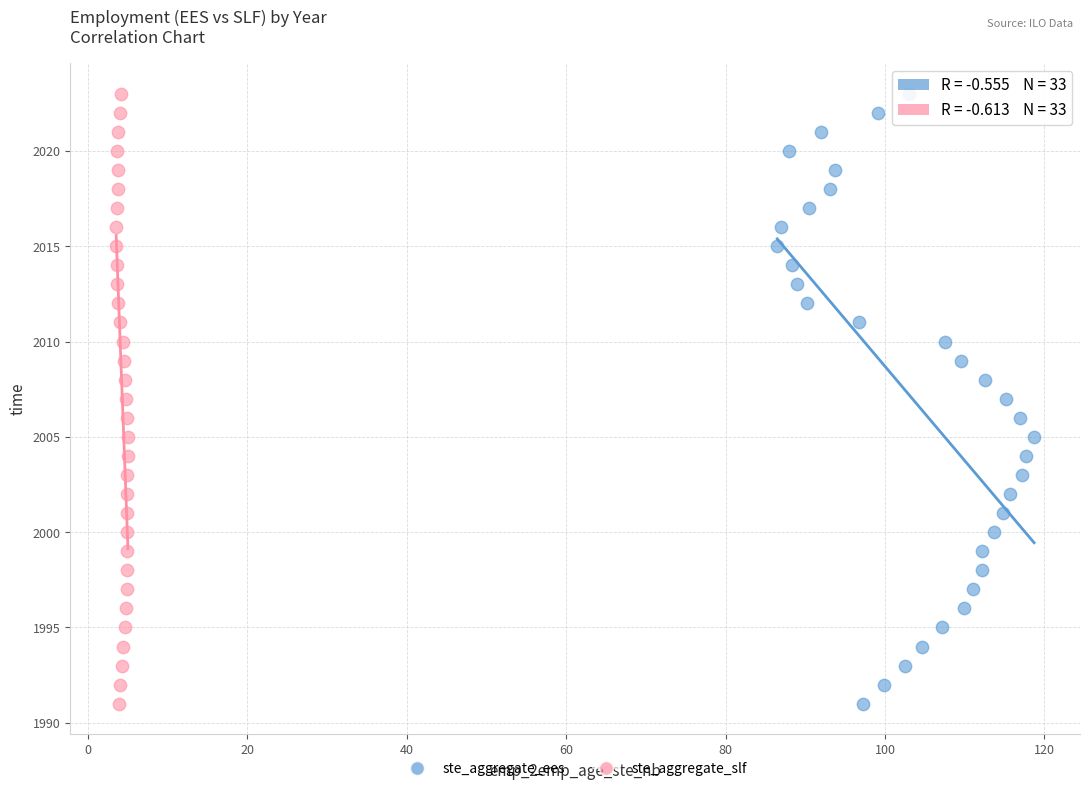

What are all the series names shown in the legend?

ste_aggregate_ees, ste_aggregate_slf